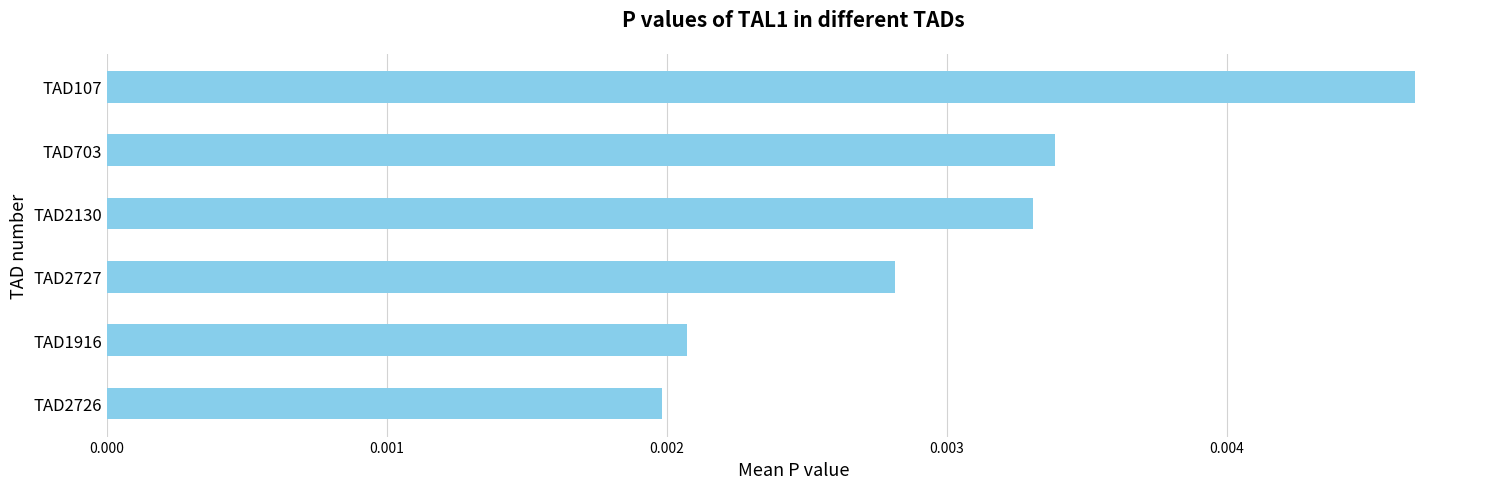

Rank the categories by value from lowest to highest.

TAD2726, TAD1916, TAD2727, TAD2130, TAD703, TAD107